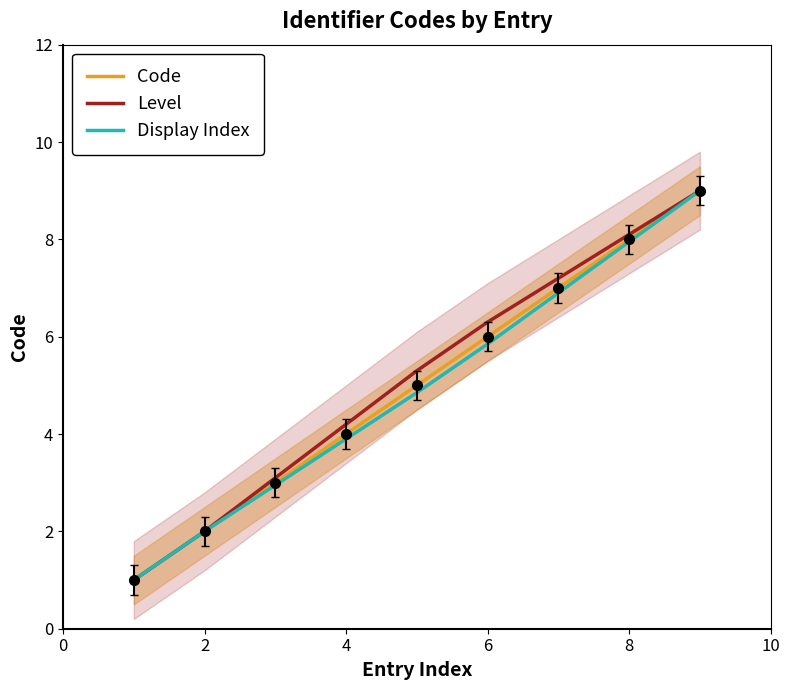

The value of Display Index at 6 is 1.7. True or false?

False